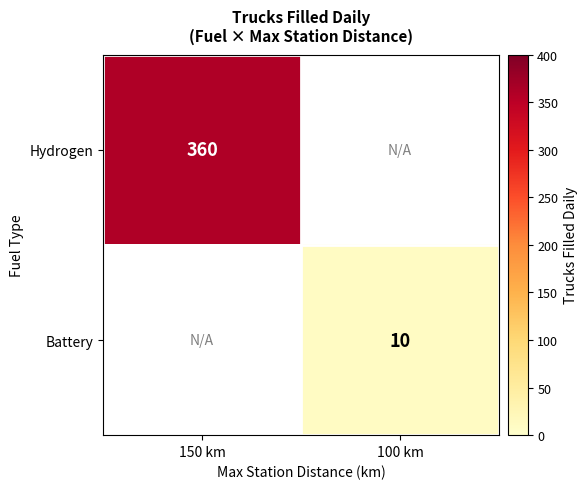

The Battery series shows 13 at 100 km. True or false?

False